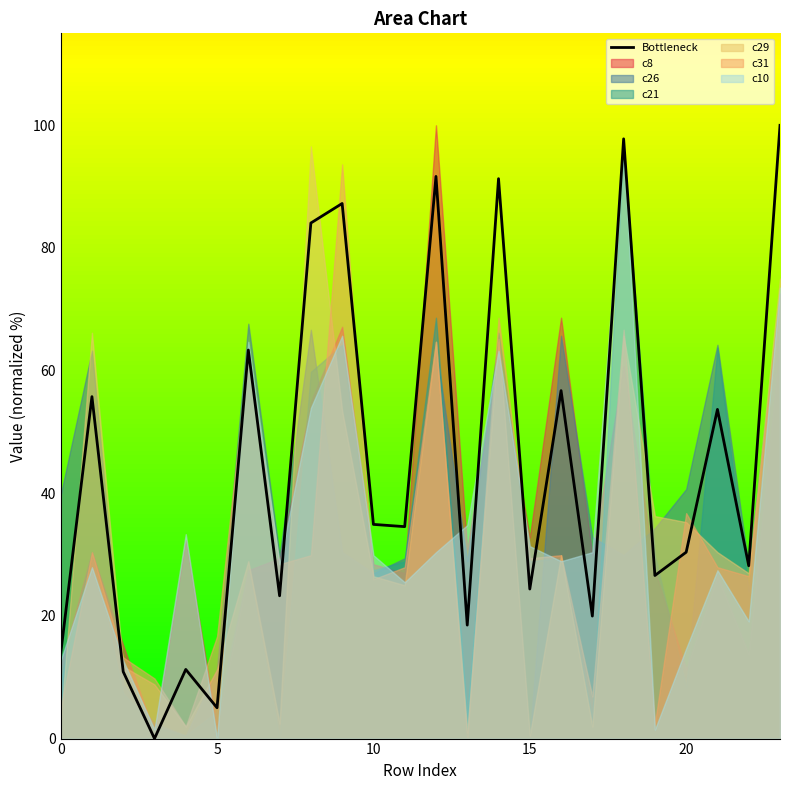

Is it true that the value at 8 is 84.1?

True